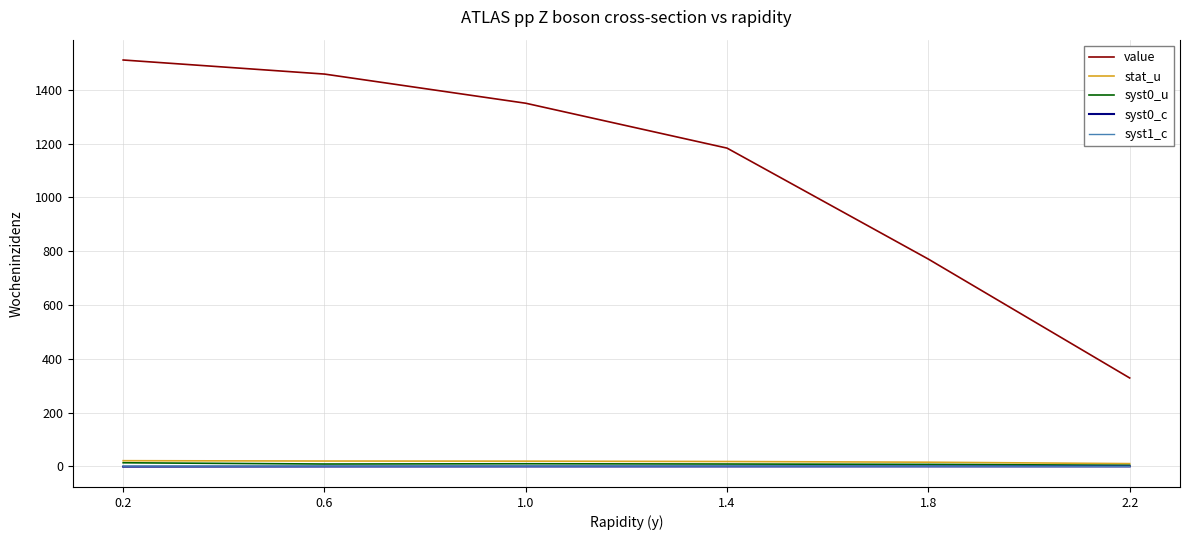

What position from the left is 1.0?

3